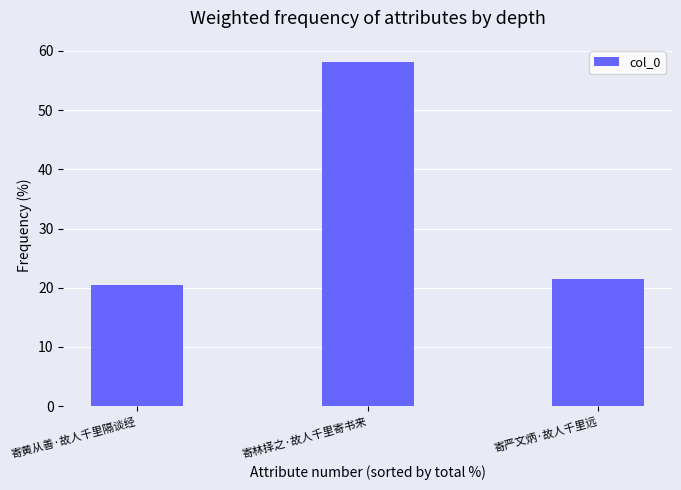

What is the average value?

33.3